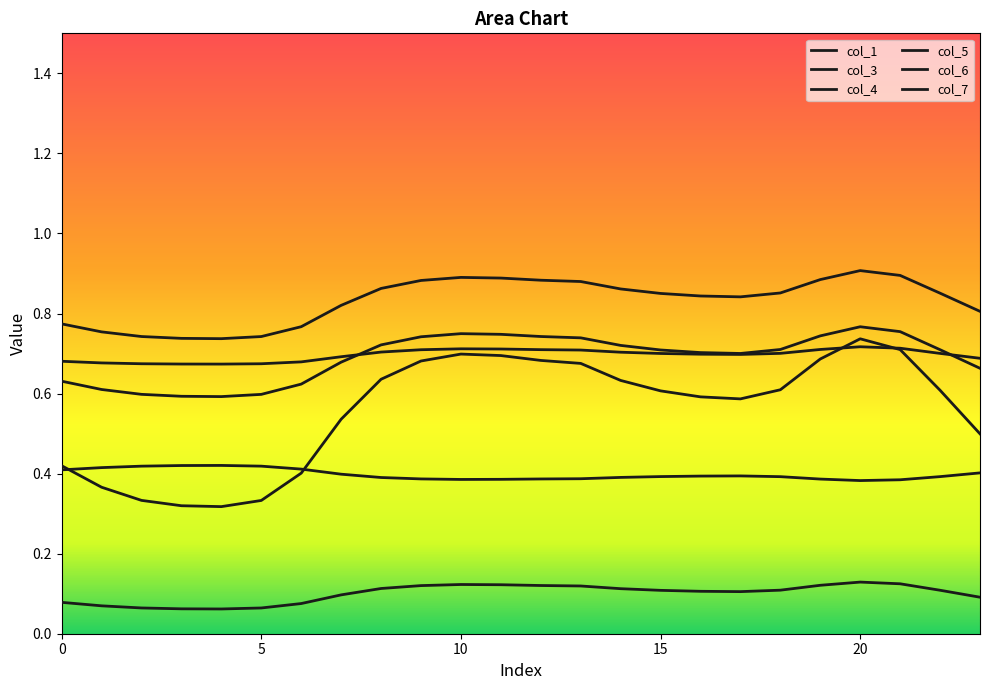

What is the difference between the second highest and minimum values in the col_3 series?

0.4